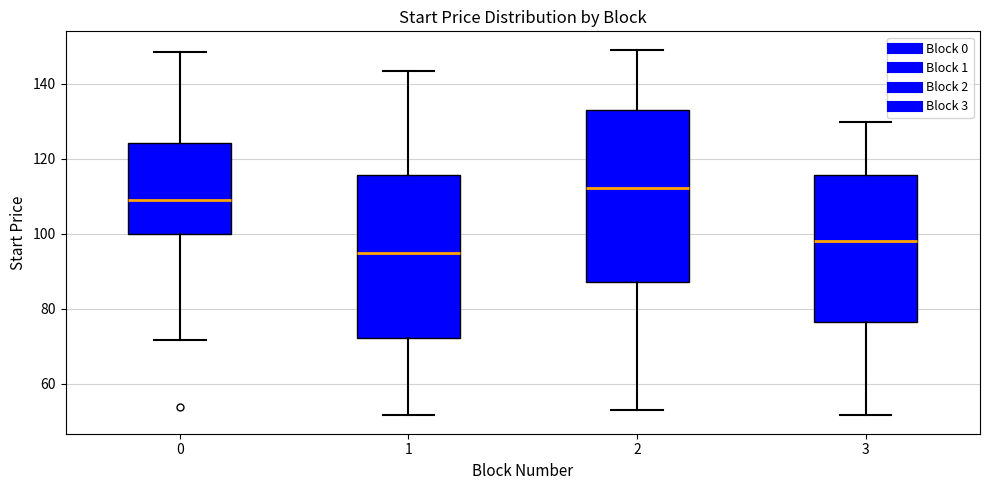

Reading left to right, transcribe this box plot: for each box, give where its median line is, the range the box spans, and where its two whiskers end, as read against the y-axis. The values are not printed on the chart, so give them approximately, as read against the axis.

0: median 110, box 100 to 124, whiskers 72 to 148
1: median 94, box 72 to 116, whiskers 52 to 144
2: median 112, box 88 to 134, whiskers 52 to 150
3: median 98, box 76 to 116, whiskers 52 to 130